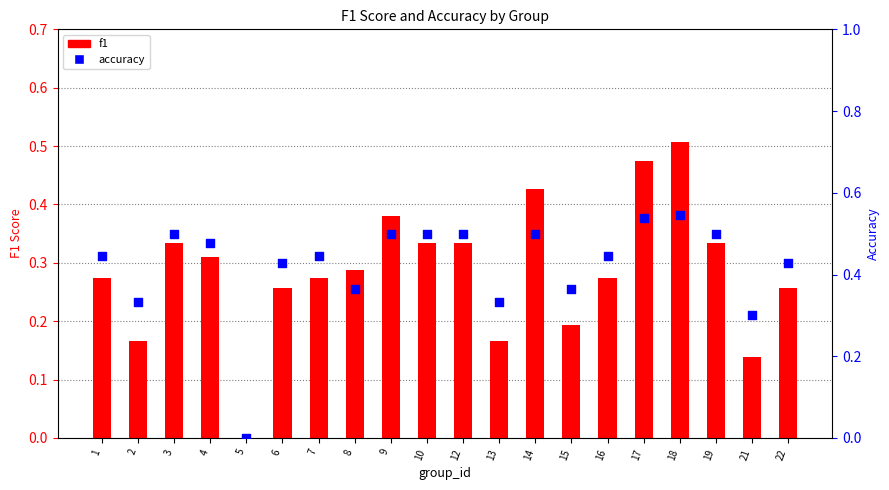

Which series contains the highest Y value?

accuracy